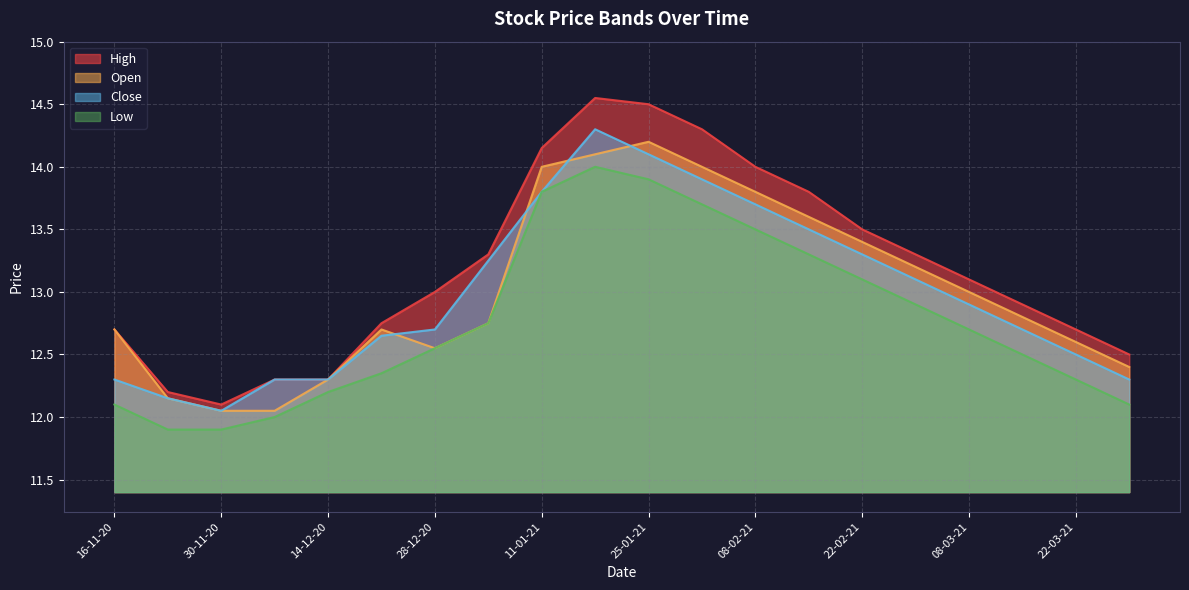

Which has a higher value, 15-02-21 or 08-02-21?

08-02-21